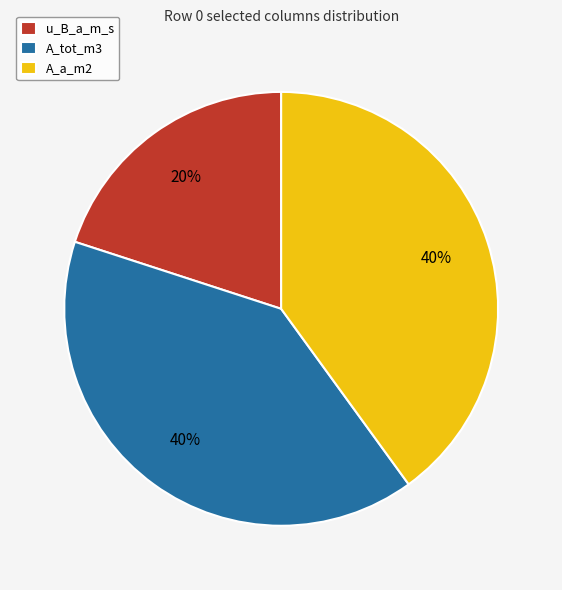

Is the sum of u_B_a_m_s and A_tot_m3 greater than half?

Yes